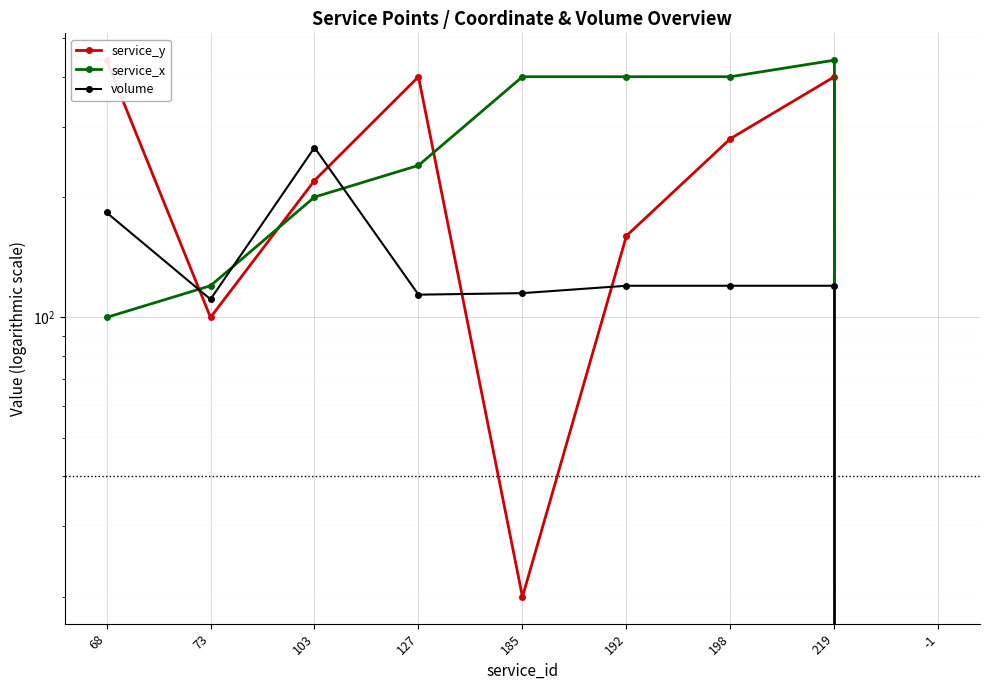

In volume, how many points are higher than both neighbors (excluding endpoints)?

1